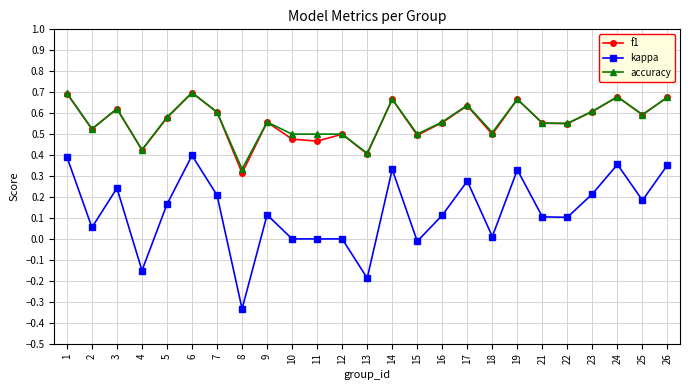

Is this an area chart (filled region under the line)?

No